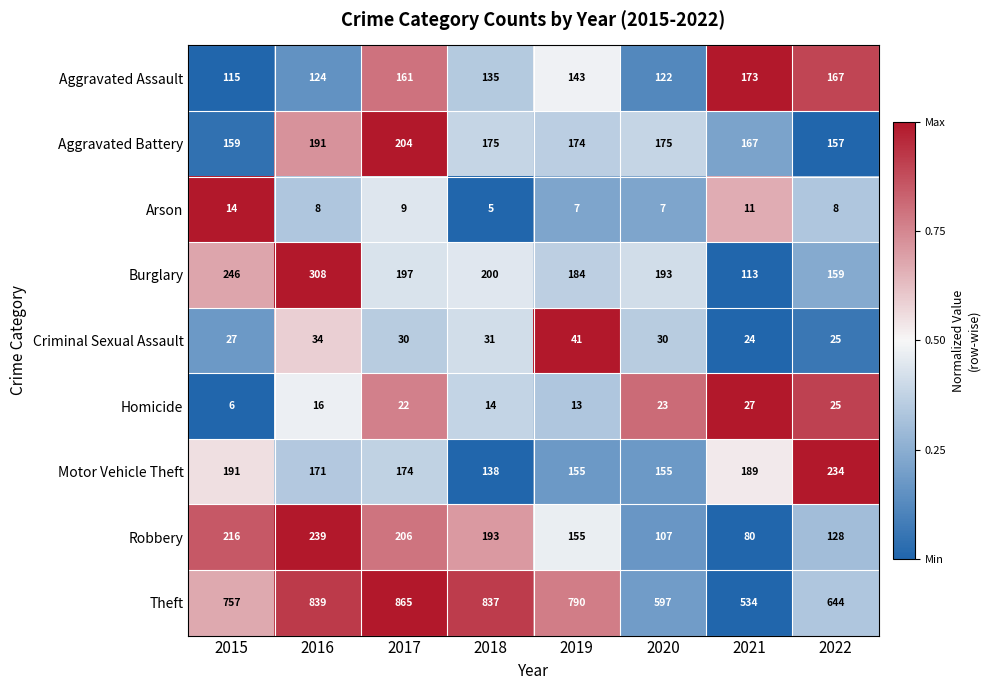

At which category is the sum across all series the highest?

2016